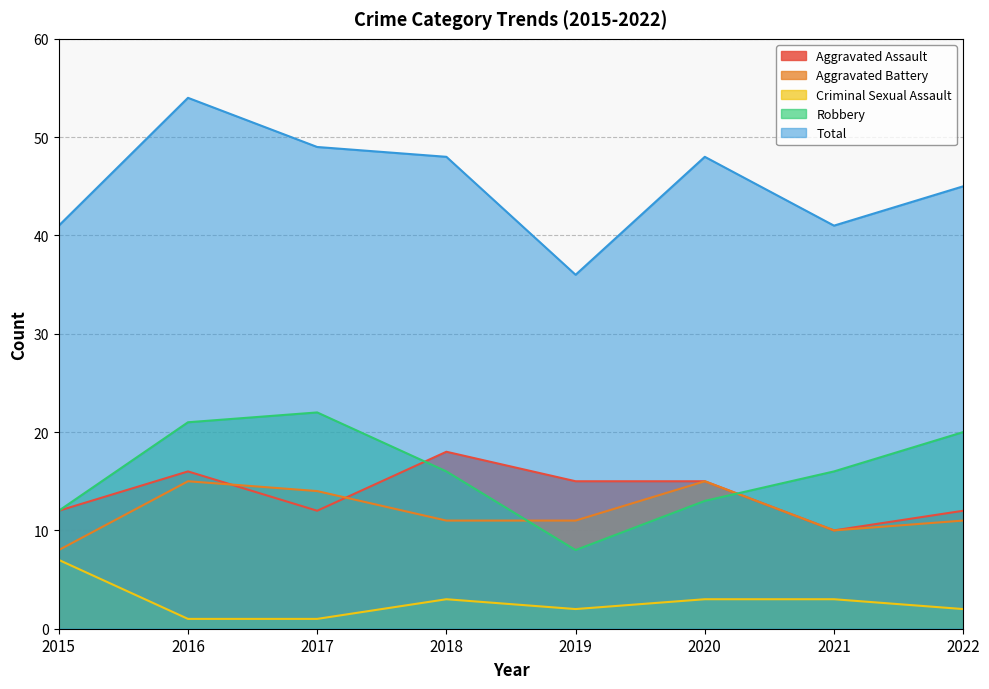

True or false: Aggravated Battery and Criminal Sexual Assault intersect in this chart.

False